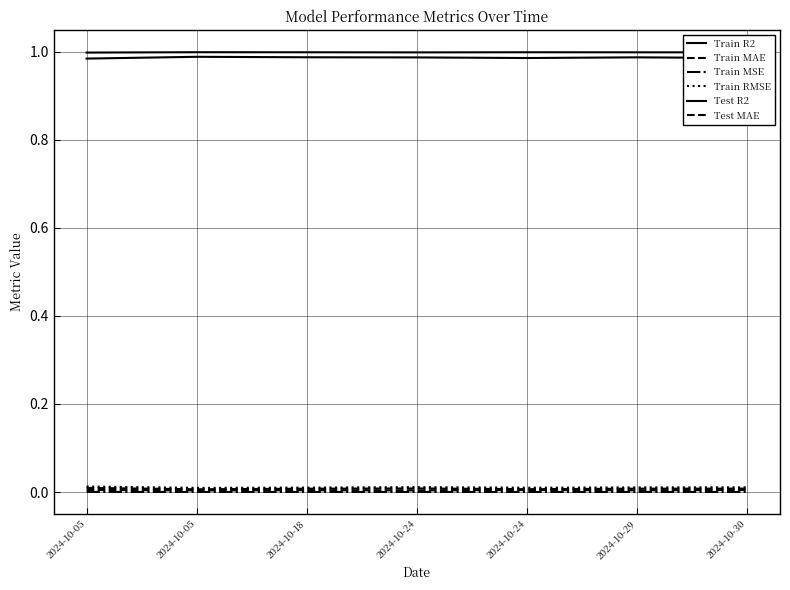

How many lines are shown in the chart?

6